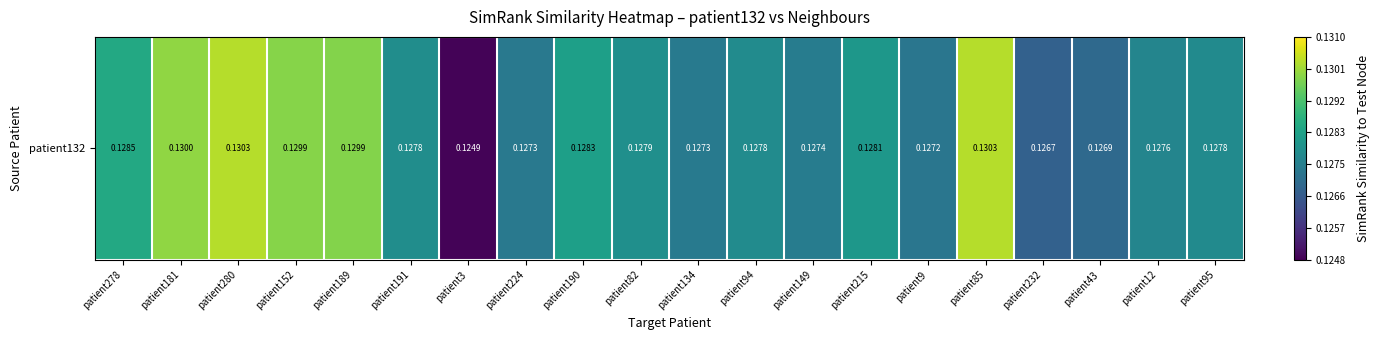

How many values are between 0 and 1?

20